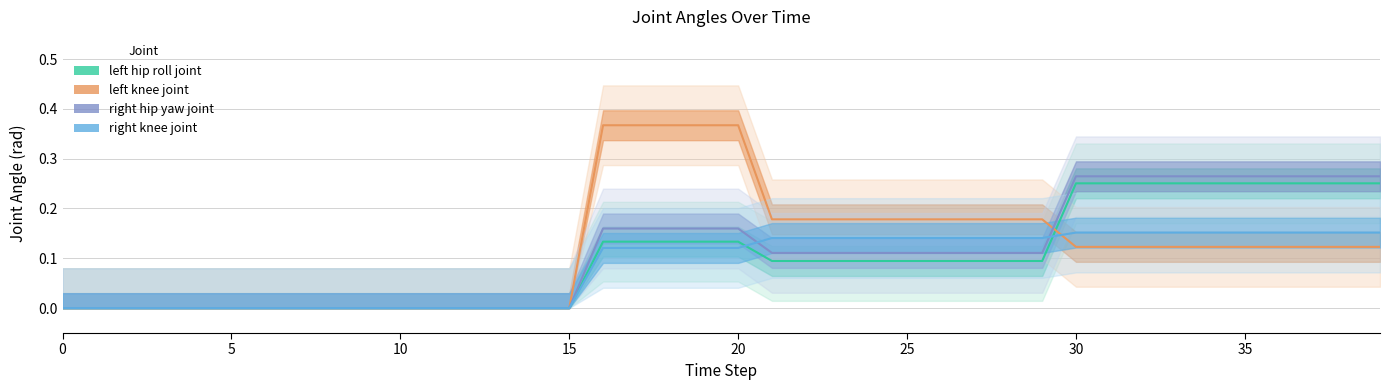

How many values in the right_knee_joint series exceed 0?

24